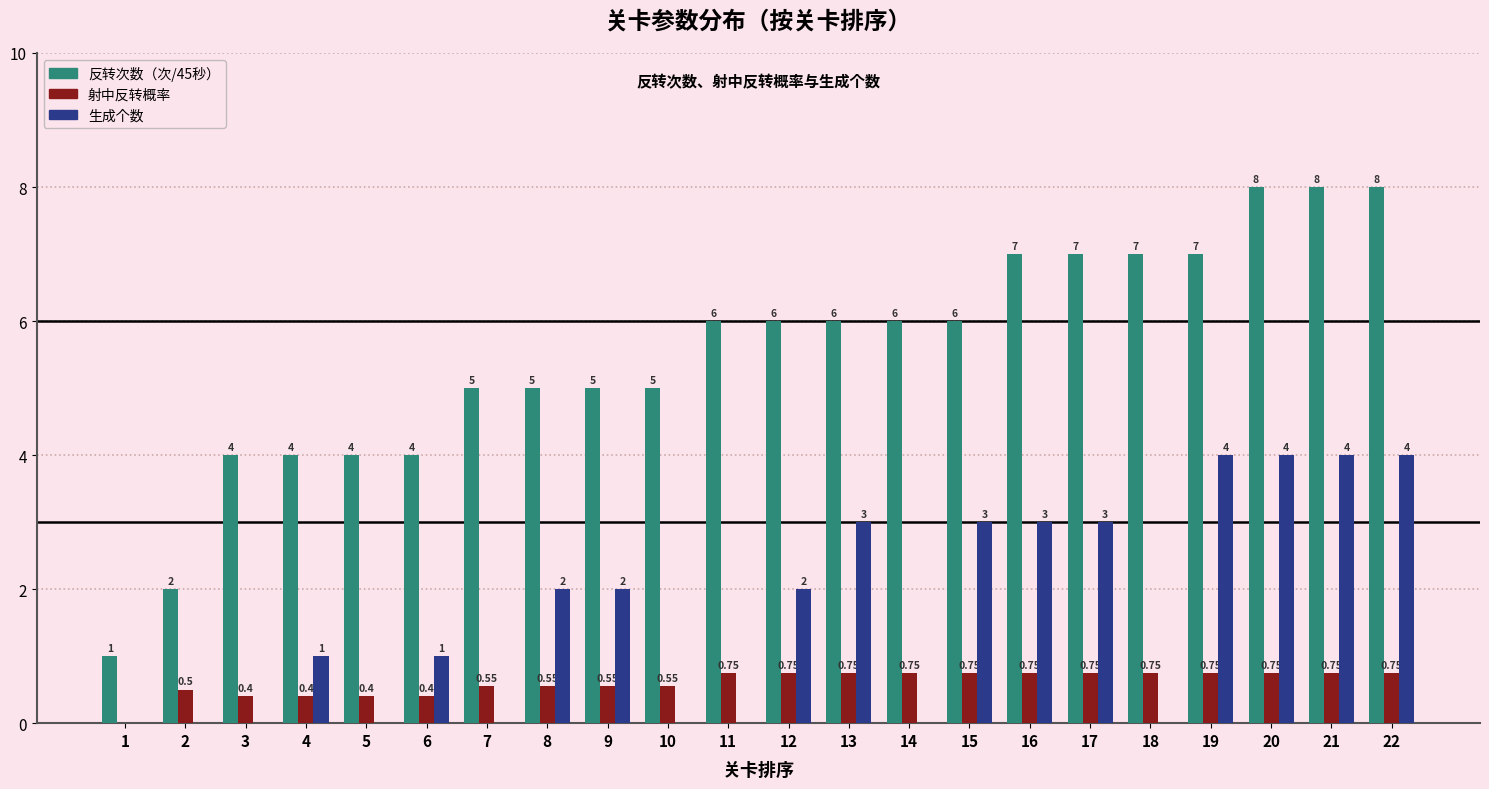

Is it true that 反转次数（次/45秒） equals 1.3 at 4?

False